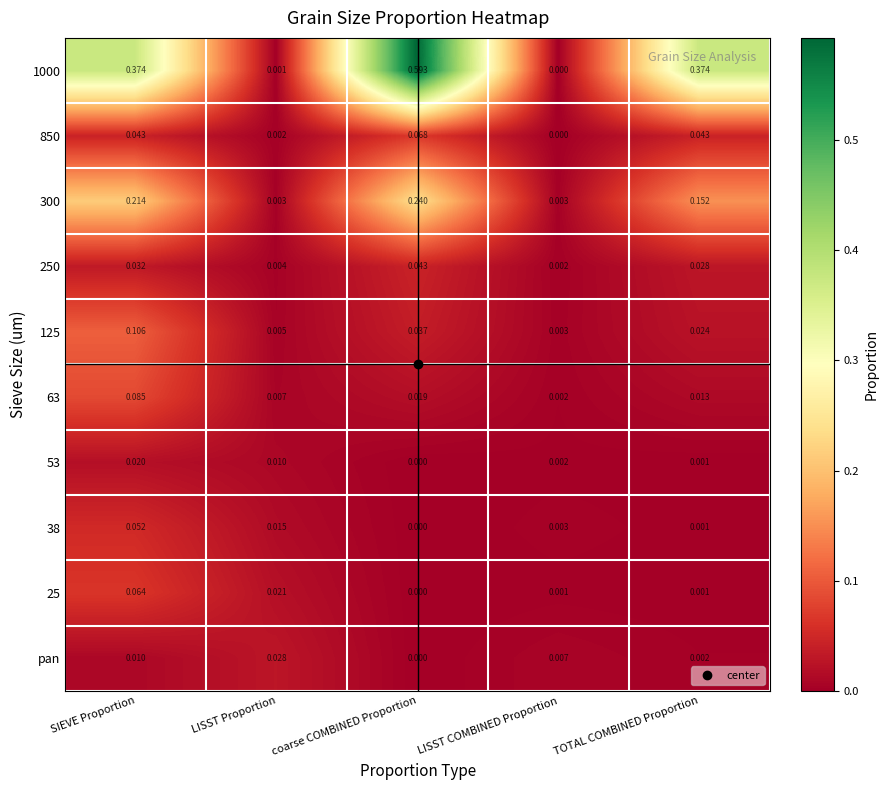

Which series has the largest total across all categories?

1000